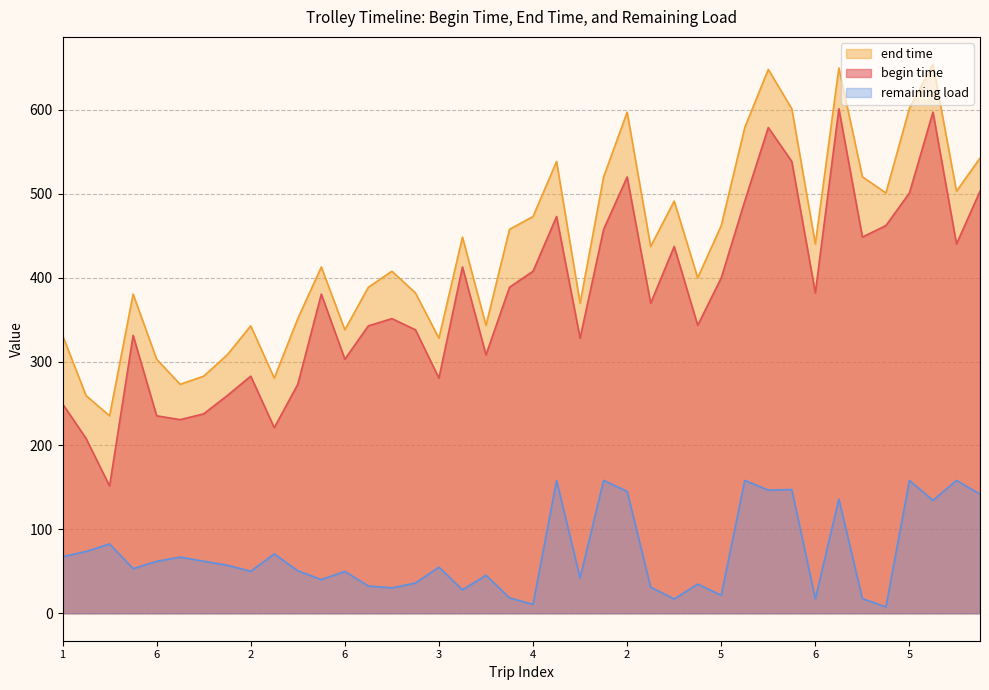

True or false: begin time and remaining load cross at least once.

False